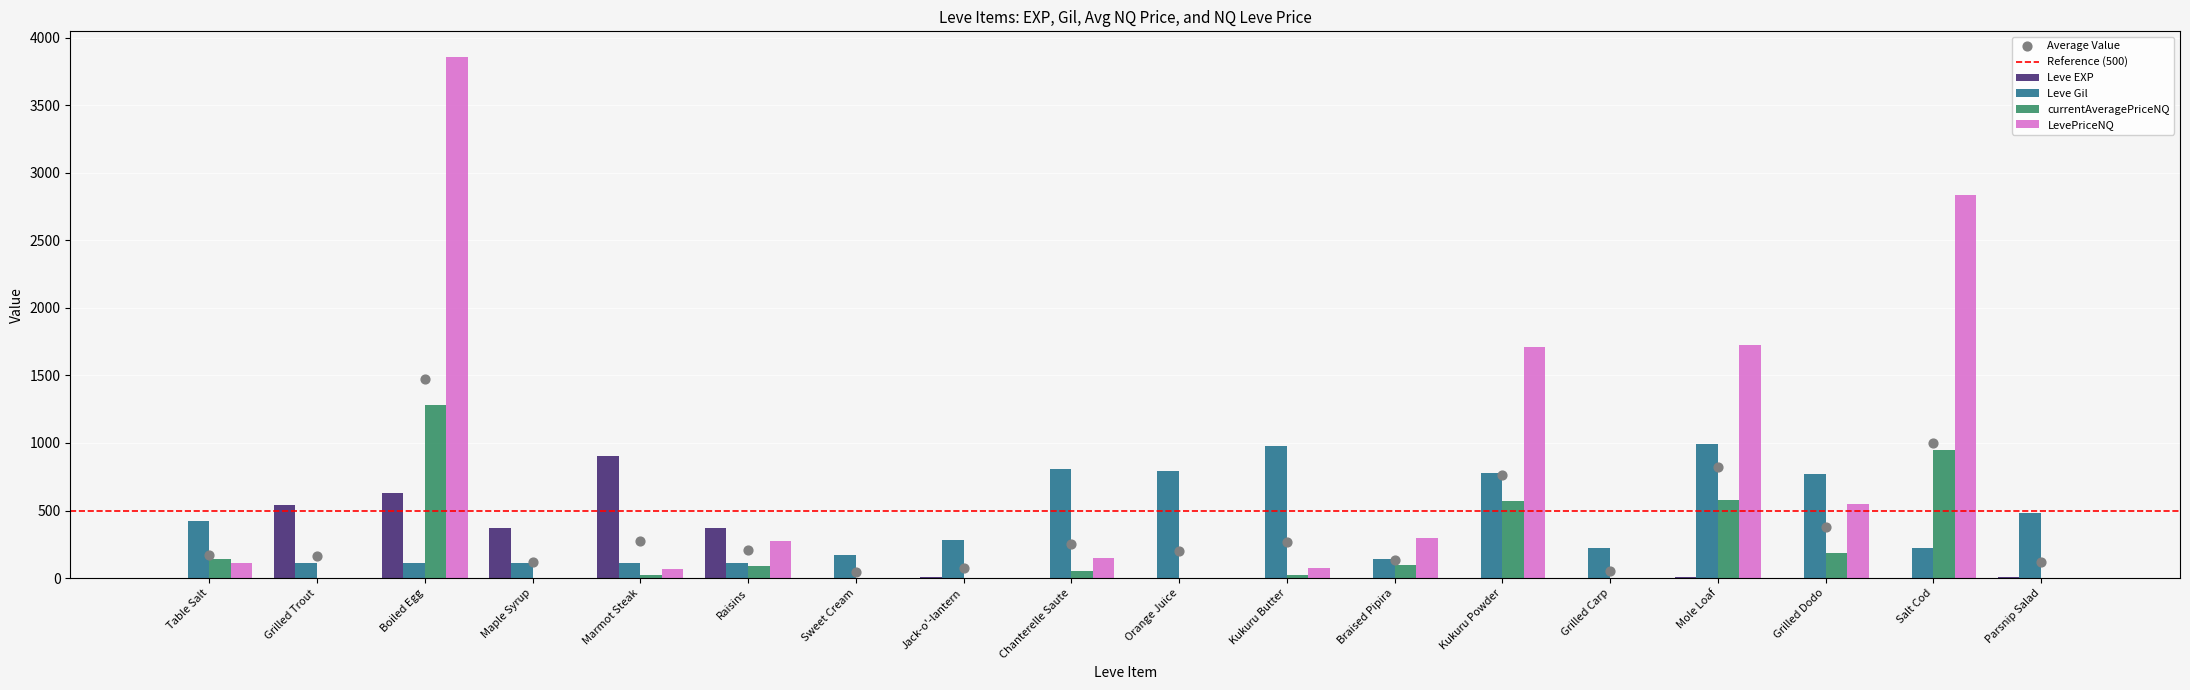

Which series reaches the maximum Y coordinate?

LevePriceNQ